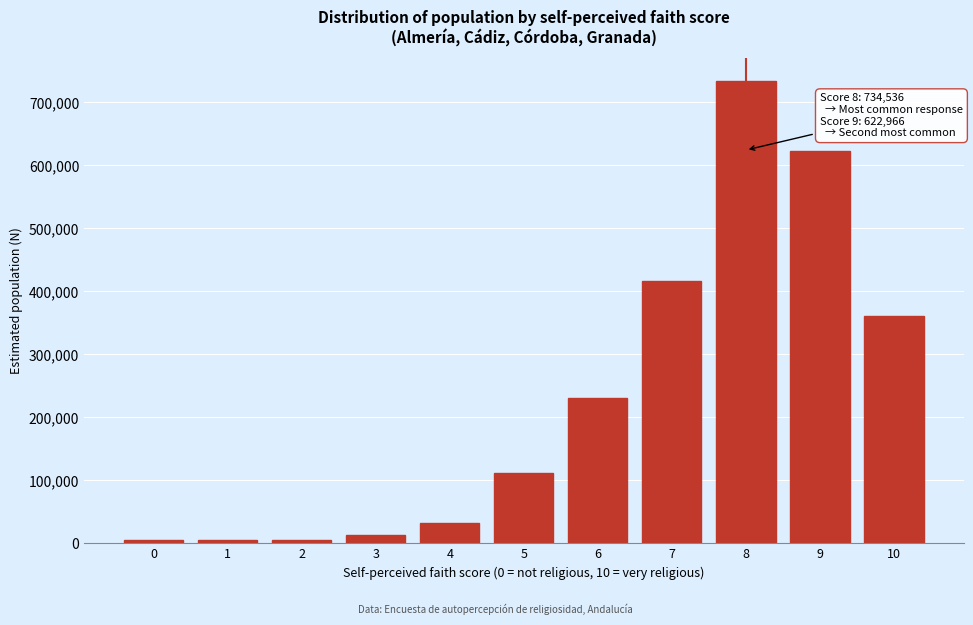

What is the greatest value displayed?

734536